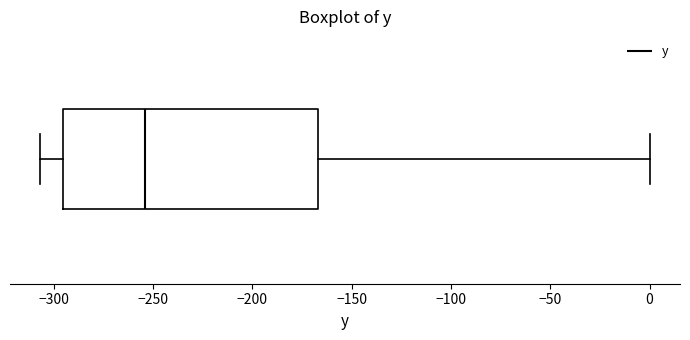

Transcribe this box plot: give where the median line is, the range the box spans, and where the two whiskers end, as read against the x-axis. The values are not printed on the chart, so give them approximately, as read against the axis.

median -255, box -295 to -165, whiskers -305 to 0